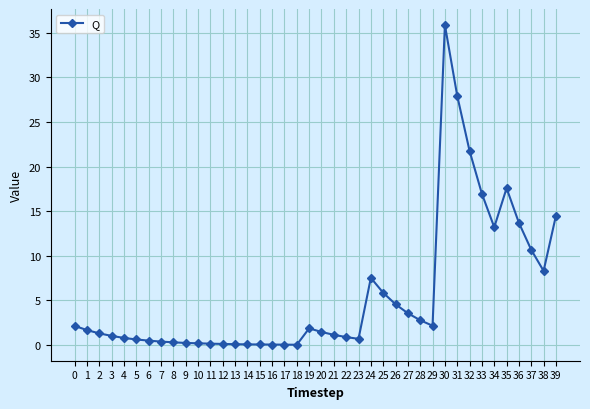

Is it true that the value at 31 is 27.9?

True